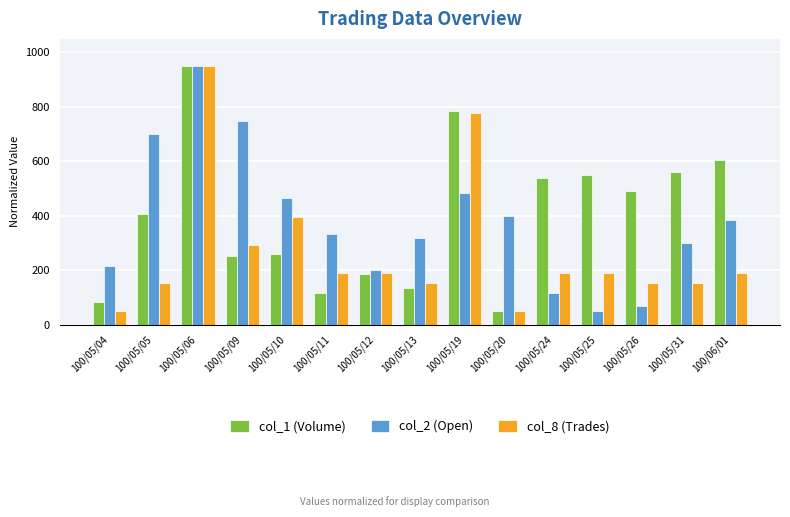

What is the sum of all col_2 (Open) values?

5733.3